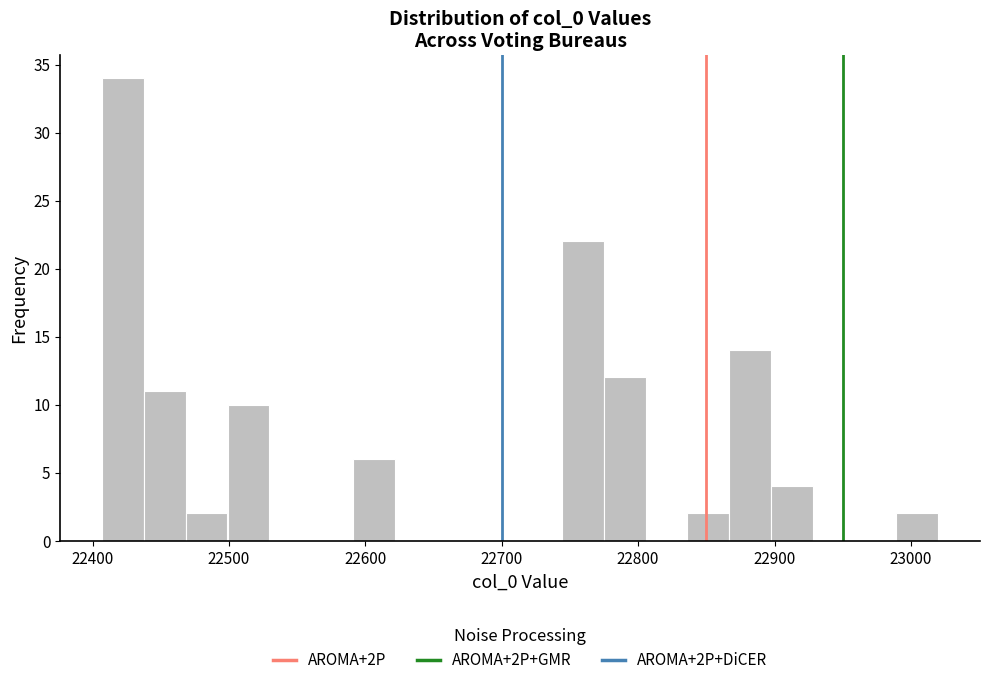

Read against the x-axis, roughly where is the centre of the tallest bar?

22420